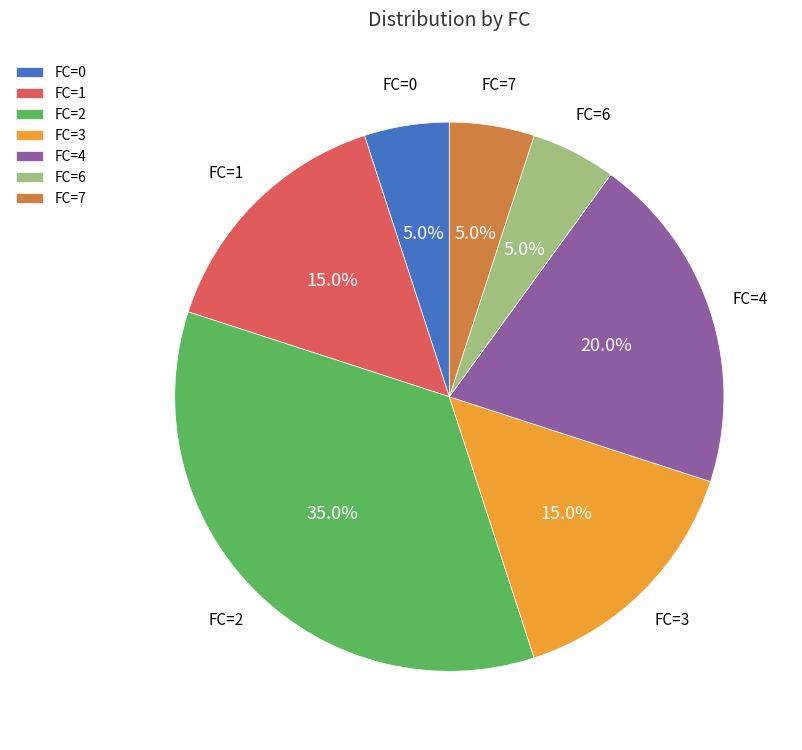

Count the number of slices in the pie.

7